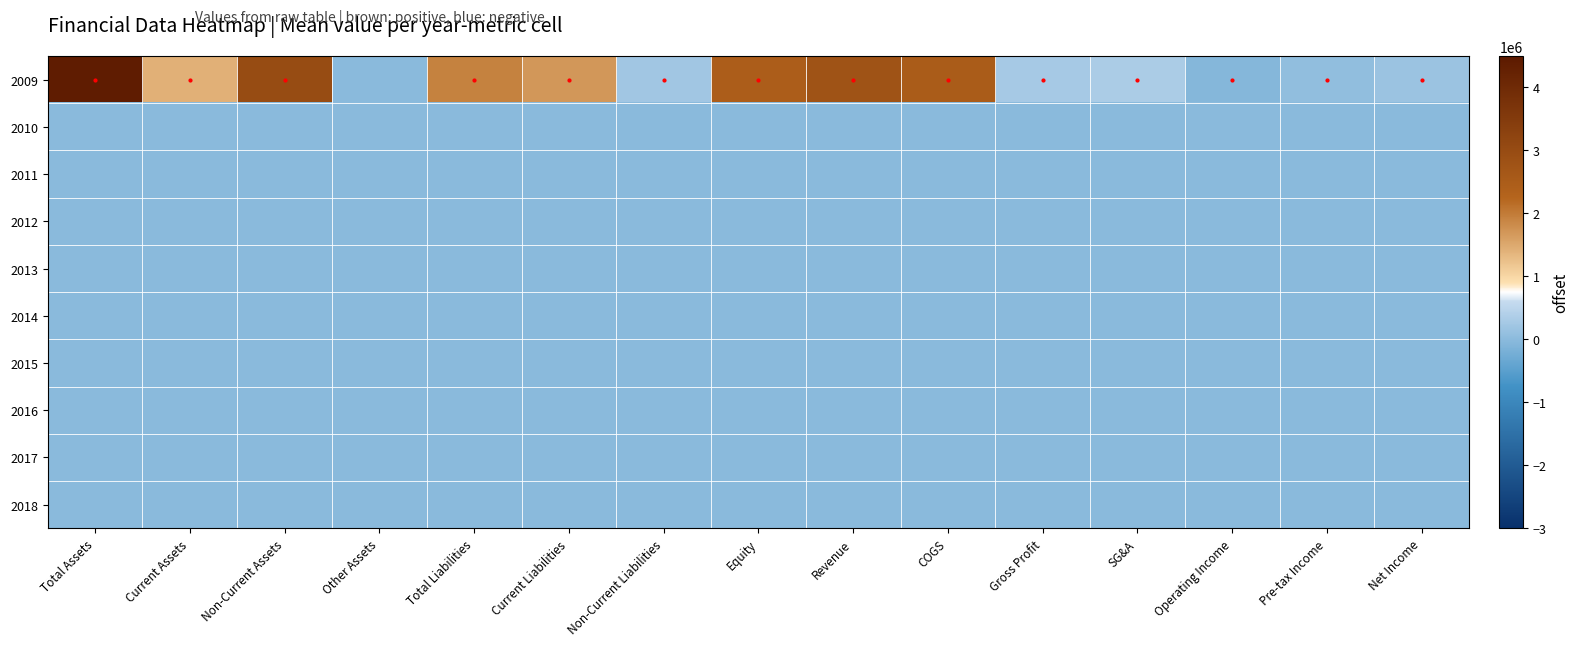

What is the minimum value shown in the chart?

-58733